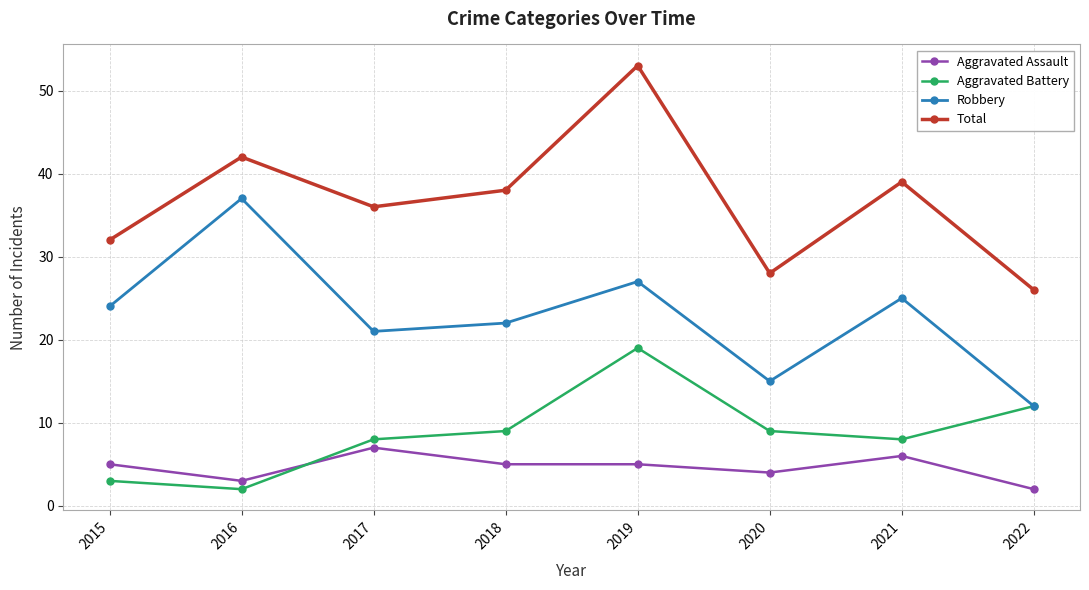

Count the number of categories in the chart.

8